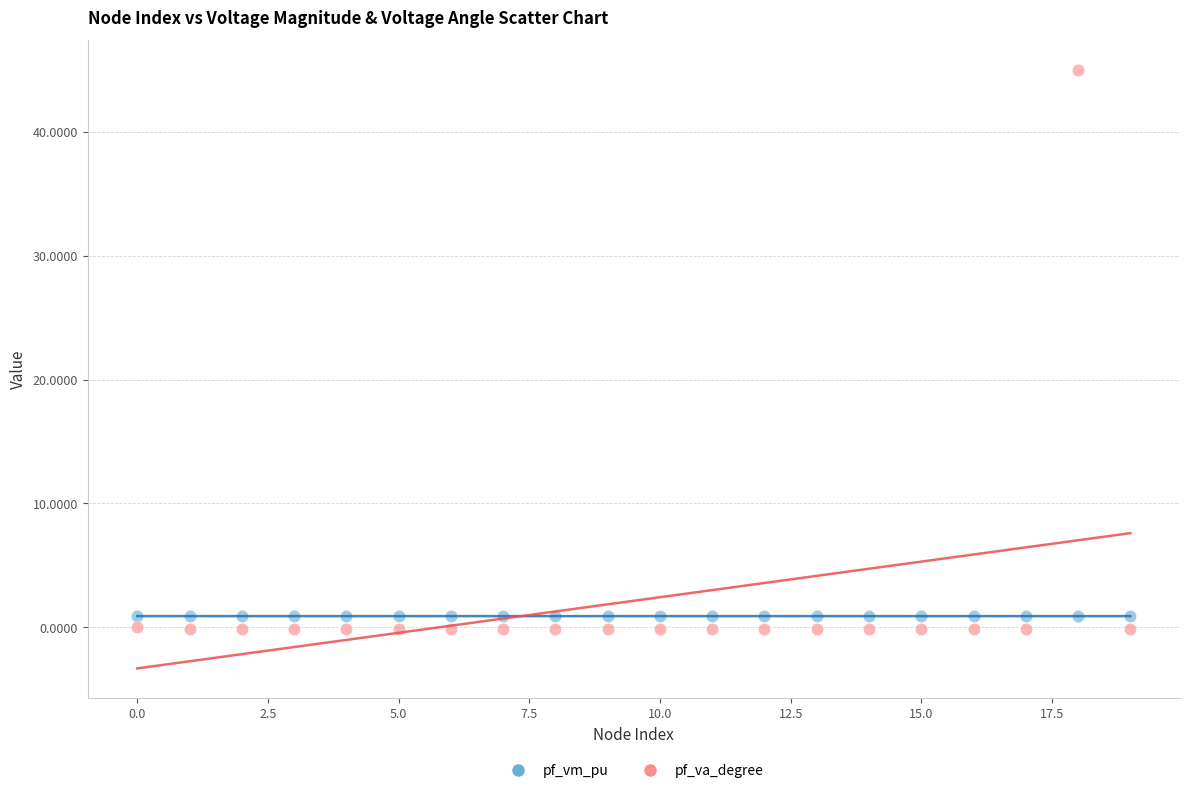

Which series reaches the maximum Y coordinate?

pf_va_degree